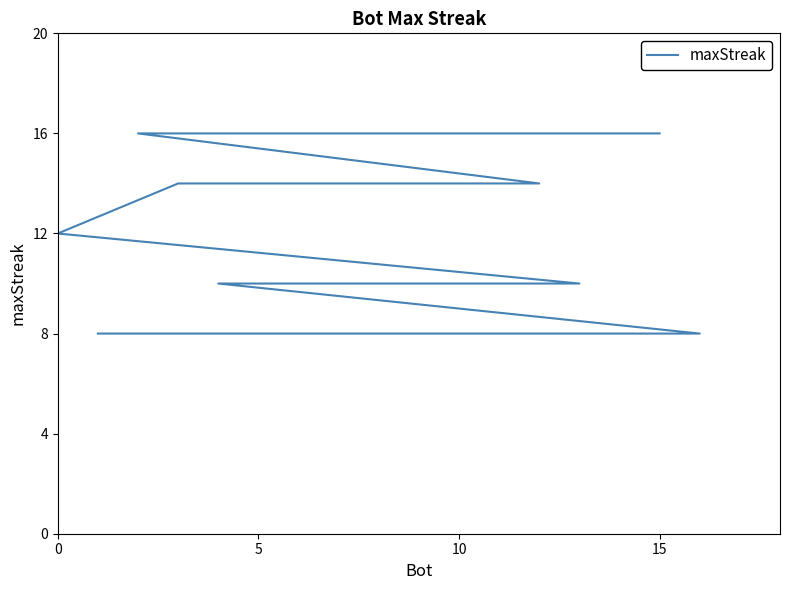

What is the approximate value at 10?

14